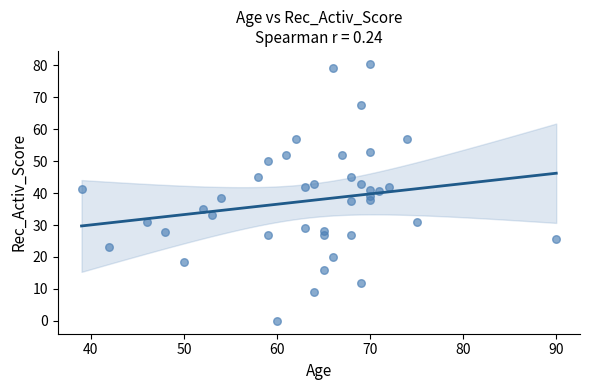

What is the range of Y values (max minus min)?

80.5